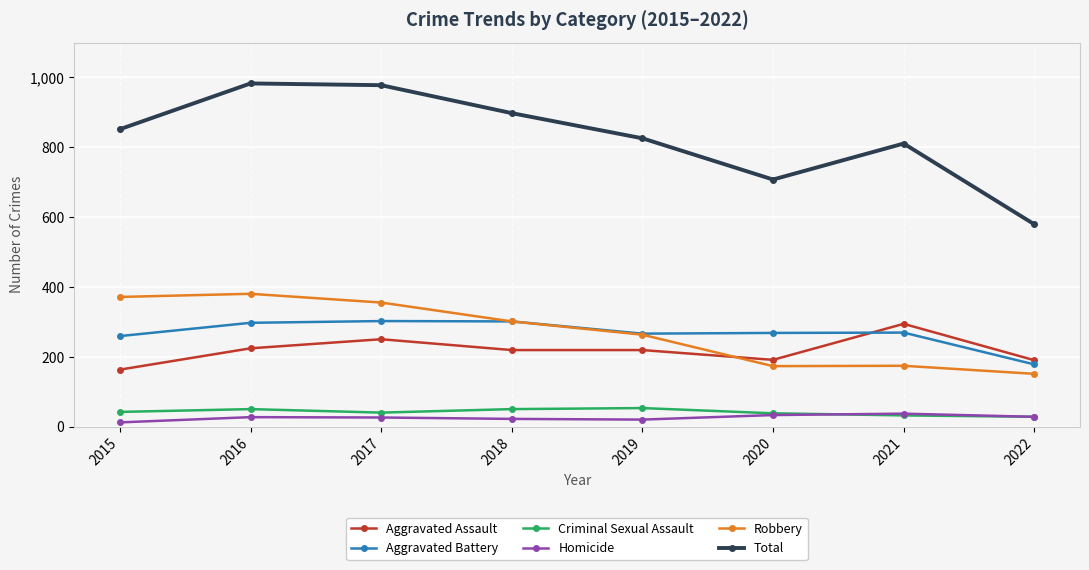

Count the number of categories in the chart.

8